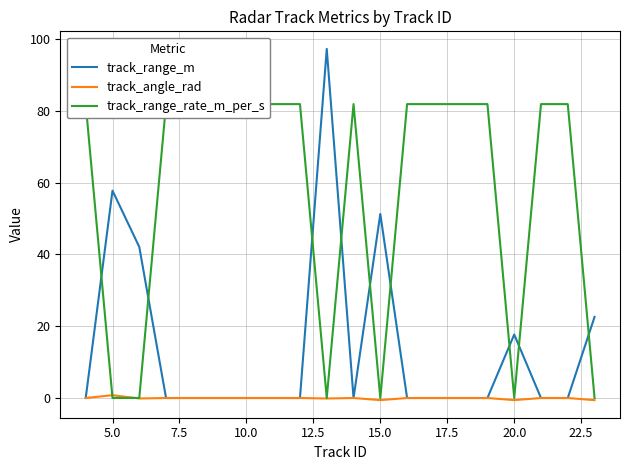

How many lines are shown in the chart?

3